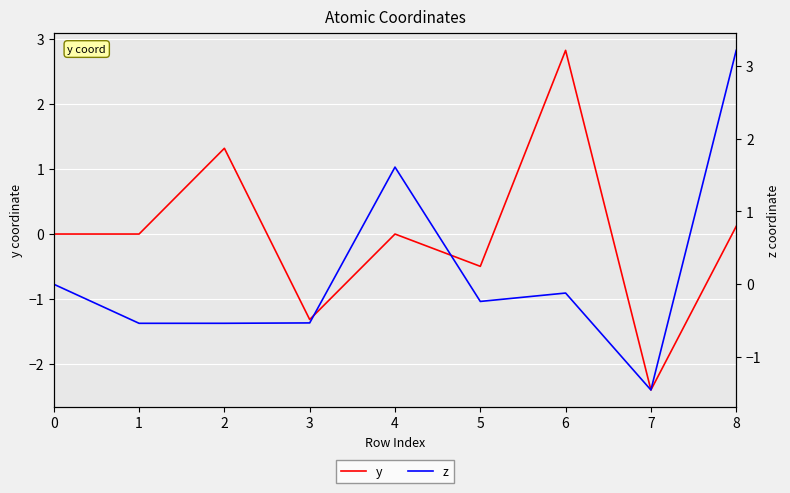

Between 3 and 2, which is larger?

2